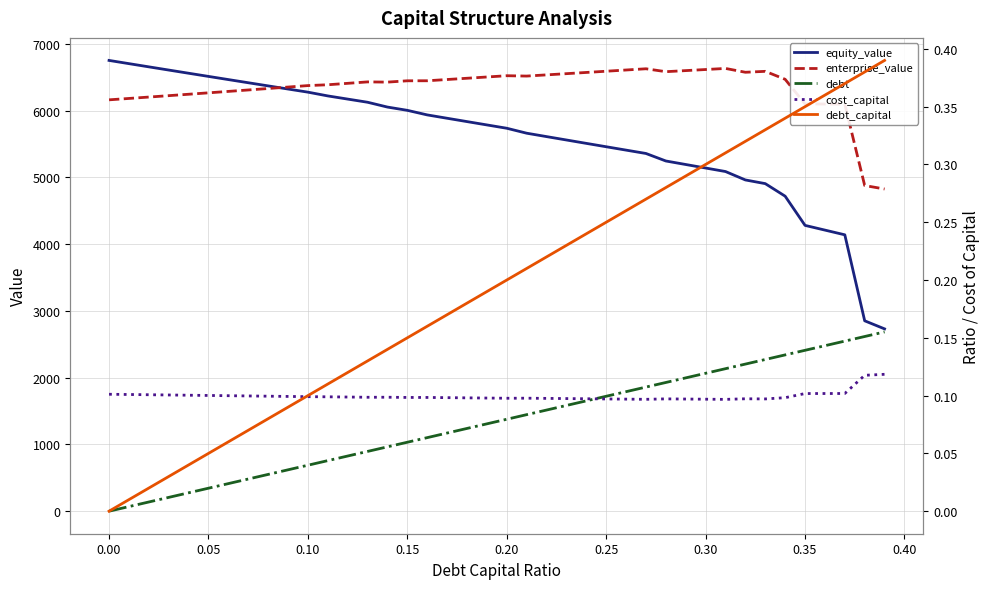

What is the highest value of the equity_value series?

6750.2